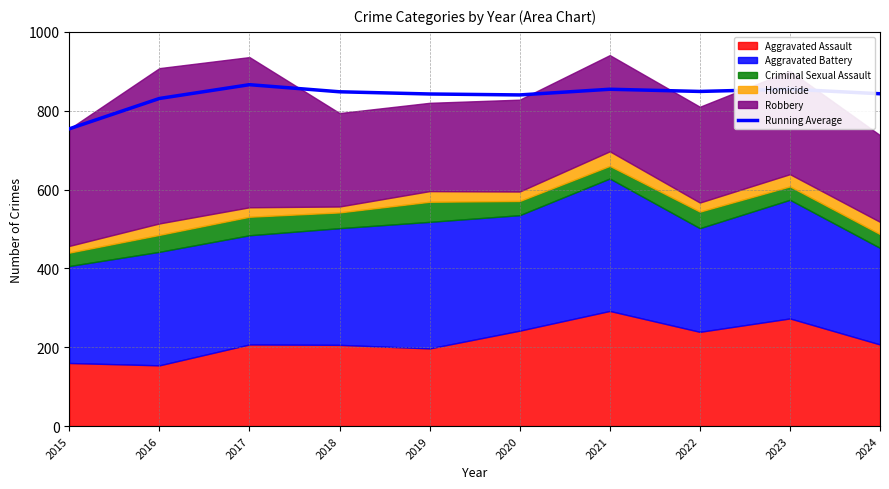

Rank the categories by value from highest to lowest.

2017, 2023, 2021, 2022, 2018, 2024, 2019, 2020, 2016, 2015